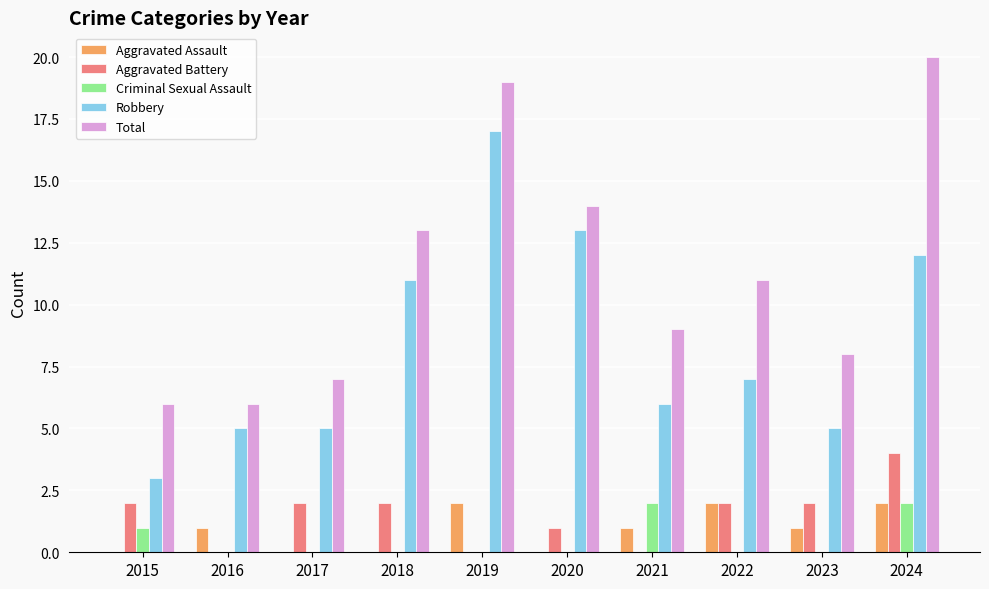

Is it true that Aggravated Assault equals -1 at 2020?

False